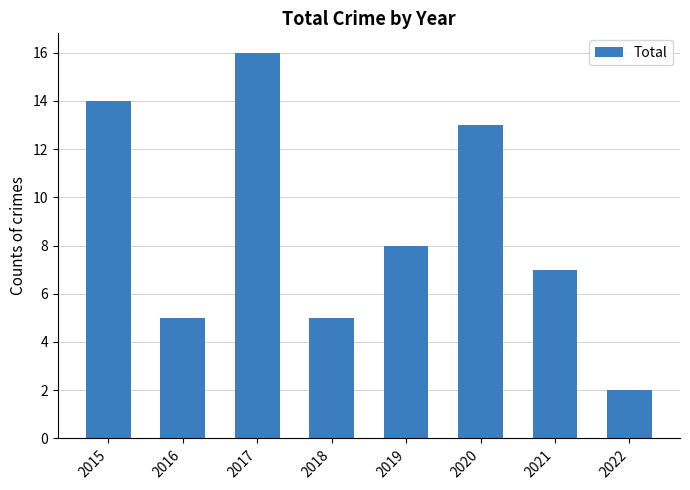

What is the sum of the values at 2015 and 2019?

22